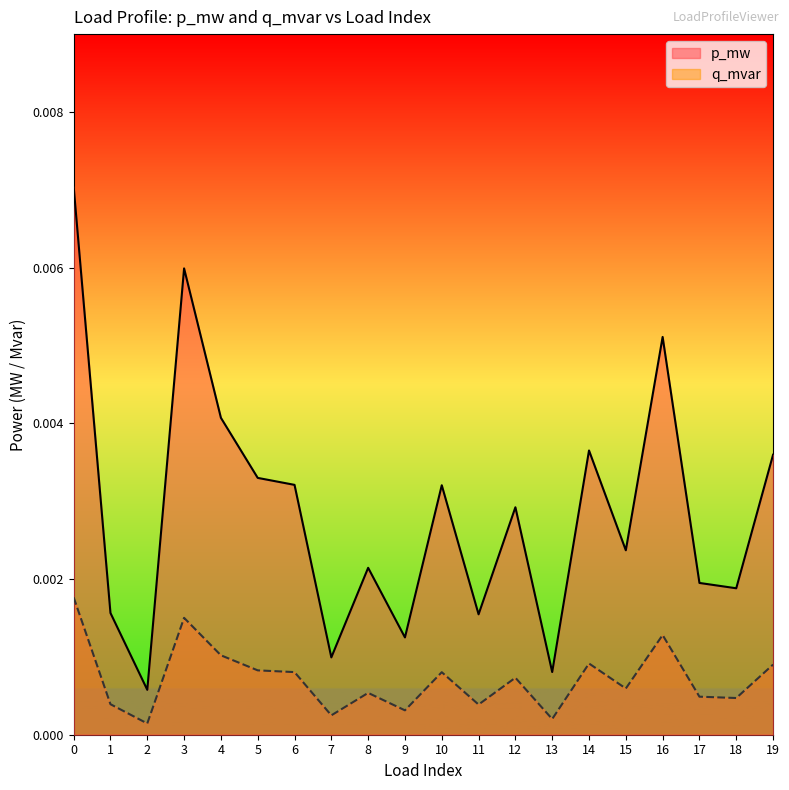

True or false: p_mw and q_mvar cross at least once.

False